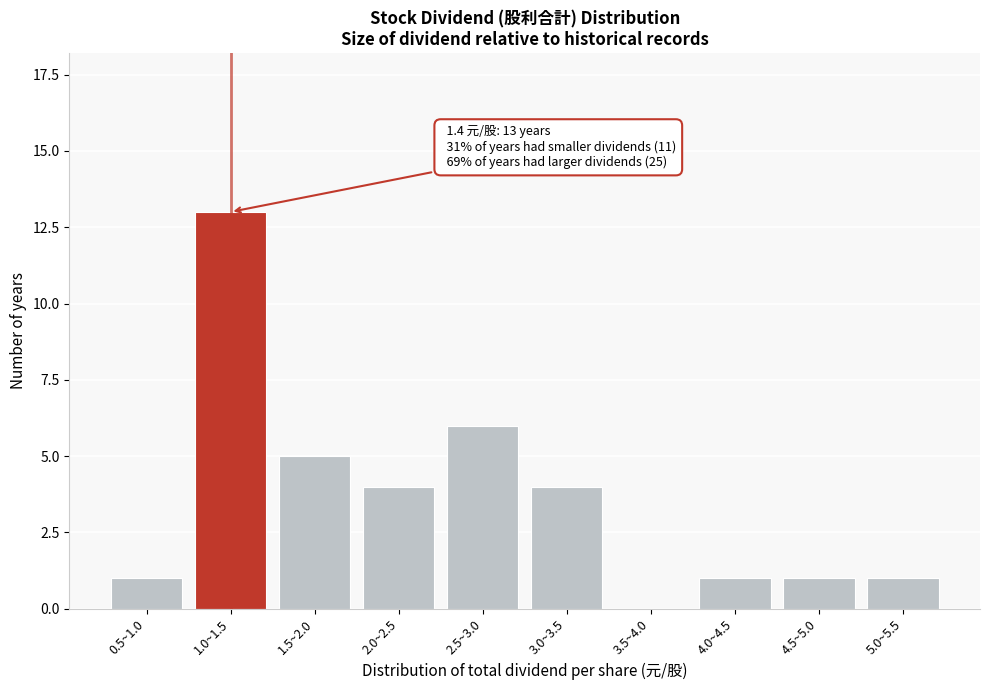

Reading left to right, extract all data points from this chart.

0.5~1.0=1	1.0~1.5=13	1.5~2.0=5	2.0~2.5=4	2.5~3.0=6	3.0~3.5=4	3.5~4.0=0	4.0~4.5=1	4.5~5.0=1	5.0~5.5=1